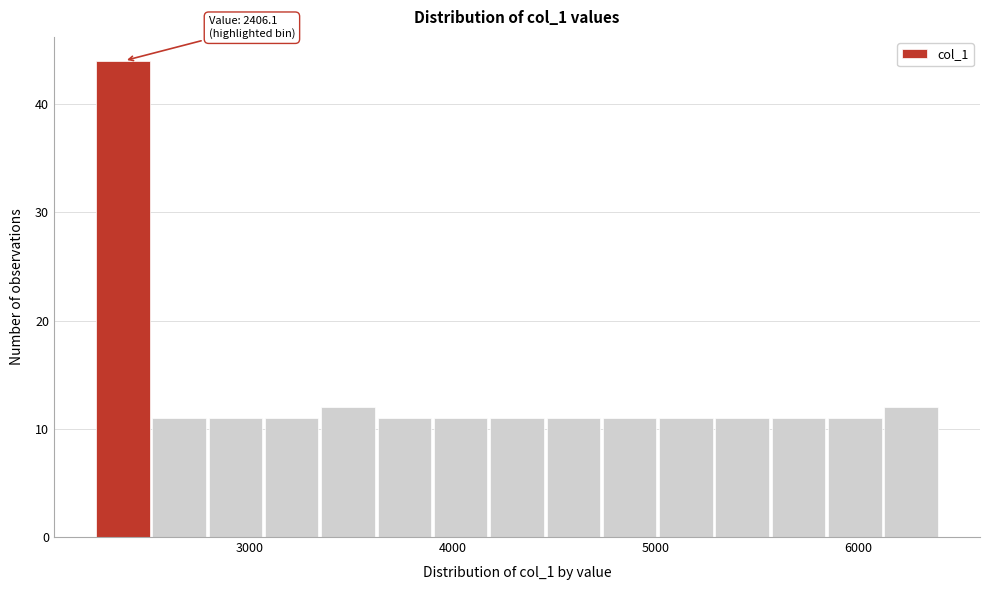

Read against the x-axis, roughly where is the centre of the tallest bar?

2400